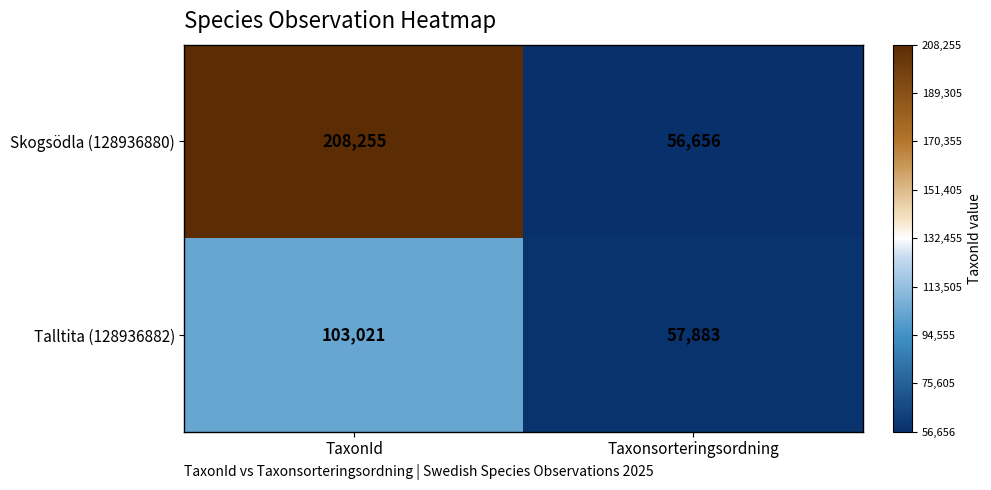

Reading left to right, what are all the values shown in this chart?

Skogsödla (128936880): TaxonId=208255	Taxonsorteringsordning=56656
Talltita (128936882): TaxonId=103021	Taxonsorteringsordning=57883